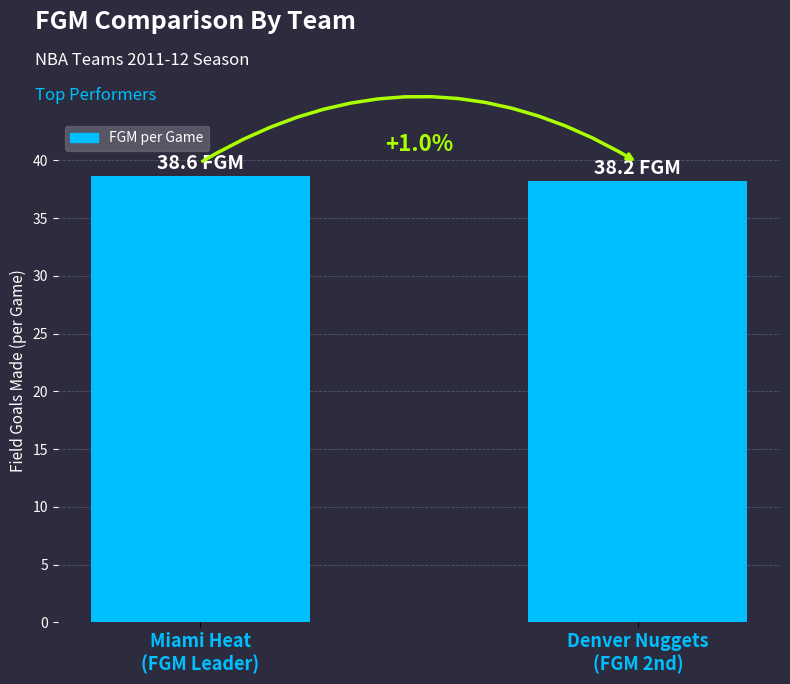

Read the value at Miami Heat
(FGM Leader).

38.6